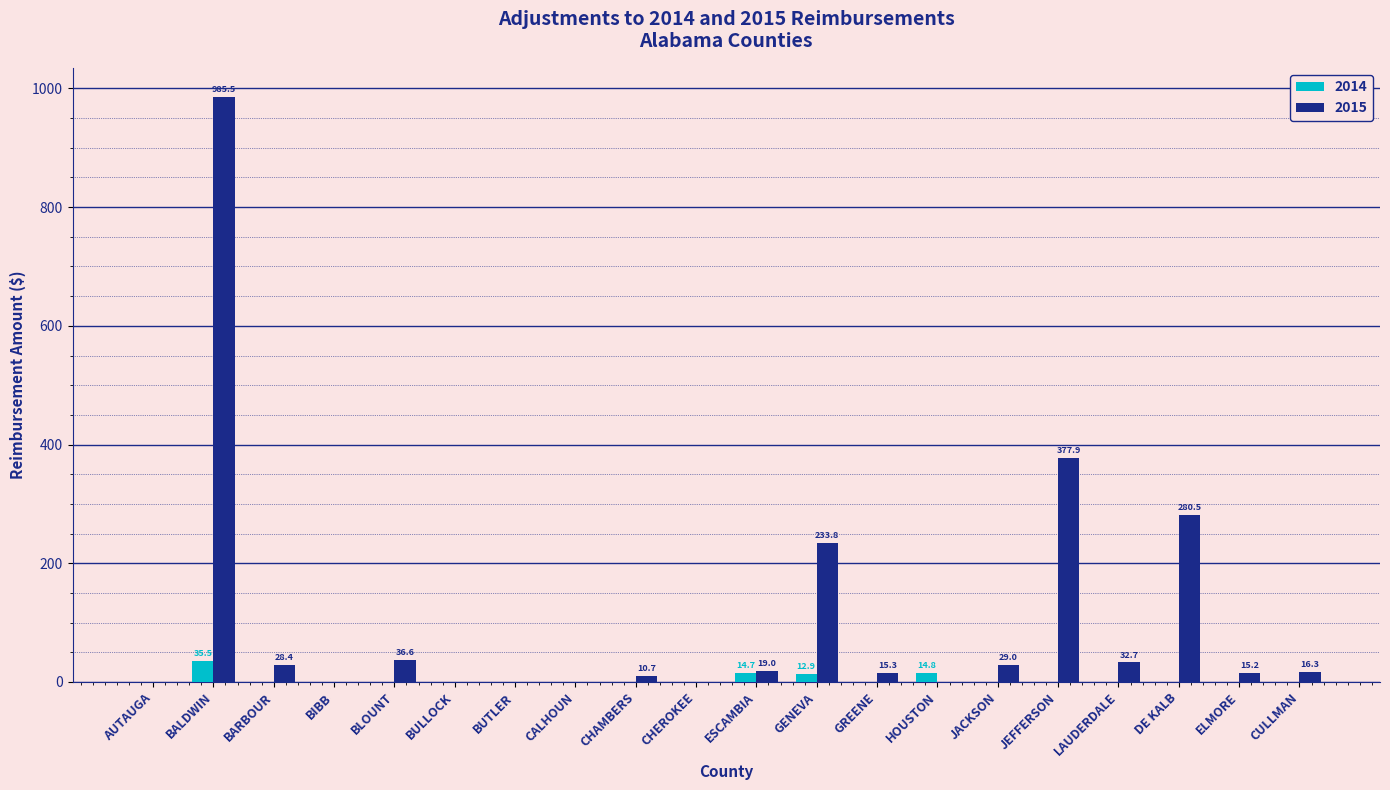

What is the sum of the 2015 values at ELMORE and CALHOUN?

15.2